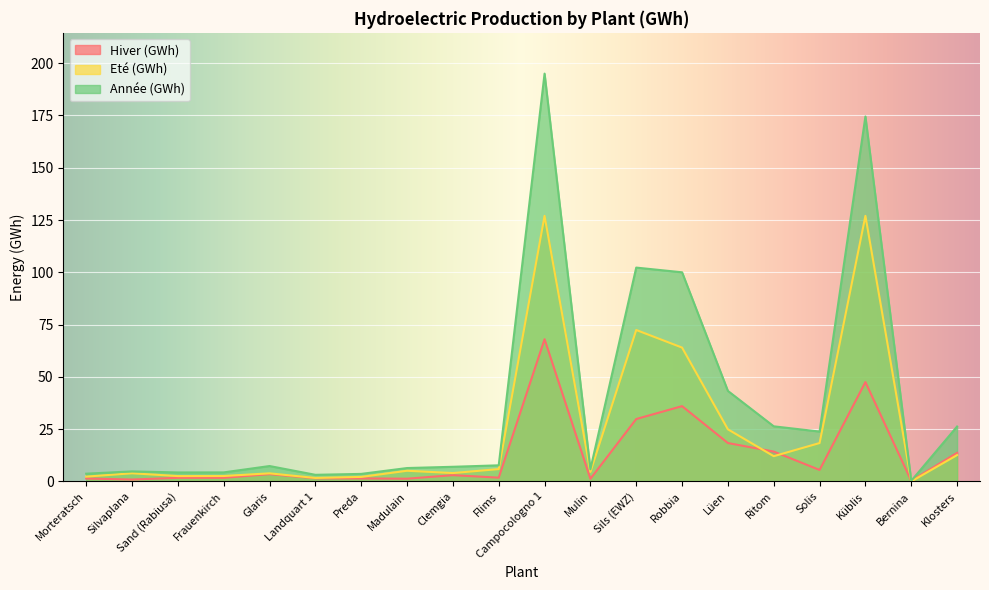

Reading right to left, what are all the values shown in this chart?

Hiver (GWh): Klosters=13.7	Bernina=0.3	Küblis=47.5	Solis=5.5	Ritom=14.3	Lüen=18.4	Robbia=36.0	Sils (EWZ)=29.8	Mulin=1.2	Campocologno 1=68.0	Flims=1.8	Clemgia=3.0	Madulain=1.3	Preda=1.4	Landquart 1=1.5	Glaris=3.5	Frauenkirch=1.7	Sand (Rabiusa)=1.7	Silvaplana=0.9	Morteratsch=1.4
Eté (GWh): Klosters=12.6	Bernina=0.0	Küblis=127.0	Solis=18.4	Ritom=12.1	Lüen=24.9	Robbia=64.0	Sils (EWZ)=72.4	Mulin=4.5	Campocologno 1=127.0	Flims=5.9	Clemgia=4.0	Madulain=5.1	Preda=2.2	Landquart 1=1.7	Glaris=3.9	Frauenkirch=2.6	Sand (Rabiusa)=2.6	Silvaplana=3.9	Morteratsch=2.3
Année (GWh): Klosters=26.3	Bernina=0.3	Küblis=174.5	Solis=23.8	Ritom=26.4	Lüen=43.3	Robbia=100.0	Sils (EWZ)=102.2	Mulin=5.8	Campocologno 1=195.0	Flims=7.7	Clemgia=7.0	Madulain=6.4	Preda=3.6	Landquart 1=3.2	Glaris=7.4	Frauenkirch=4.3	Sand (Rabiusa)=4.3	Silvaplana=4.8	Morteratsch=3.7